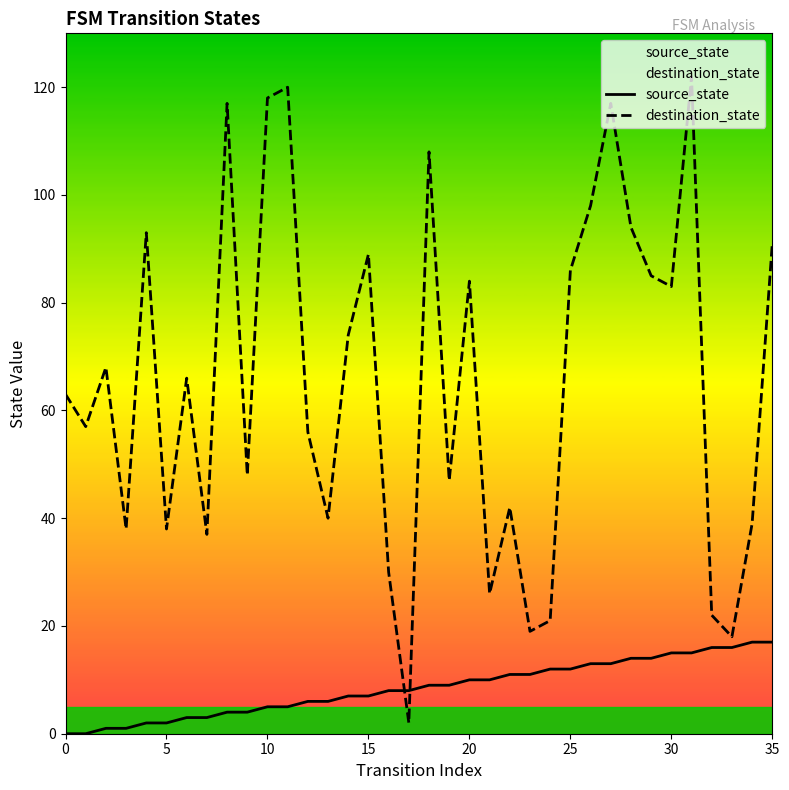

Which series changed the most between 22 and 31?

destination_state